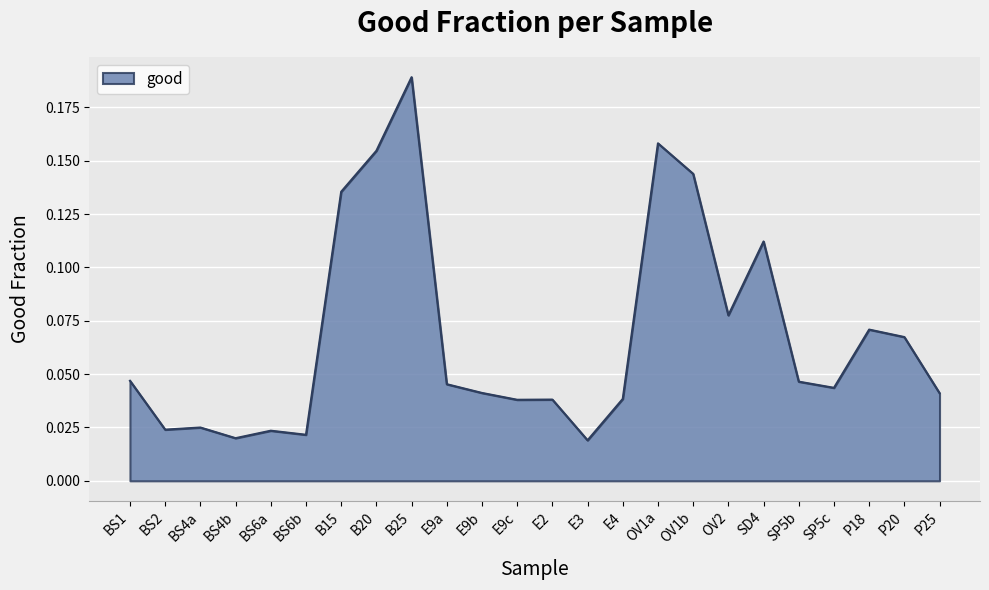

Between OV1b and P18, which is larger?

OV1b